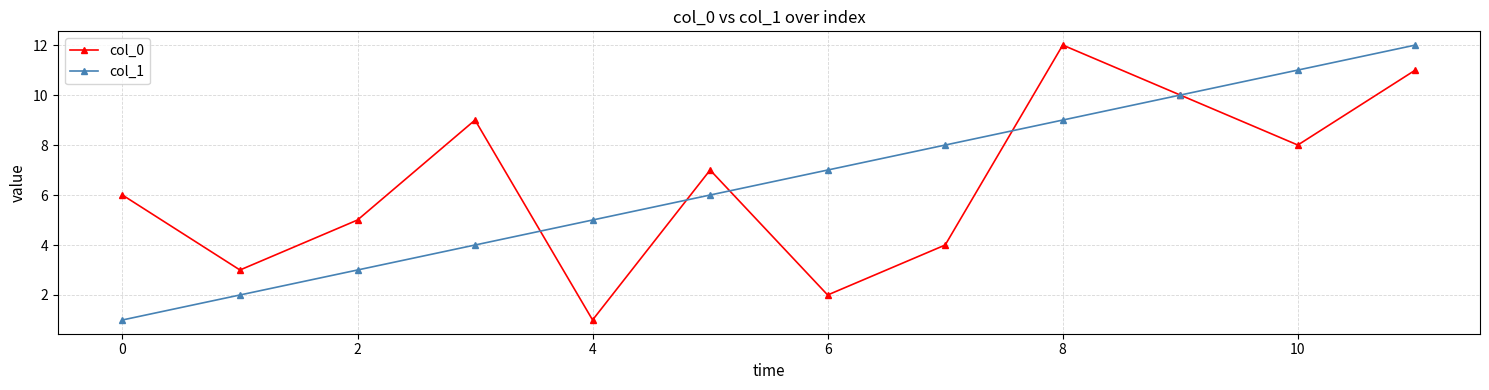

What is the maximum value shown in the chart?

12